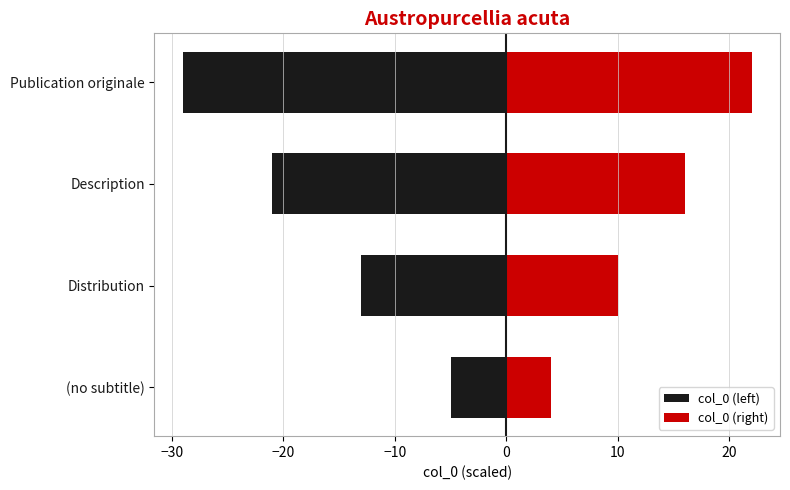

What is the greatest value displayed?

22